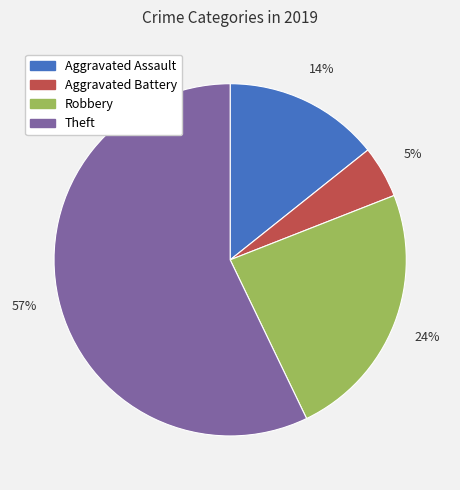

Combined, do Theft and Aggravated Battery account for over 50%?

Yes